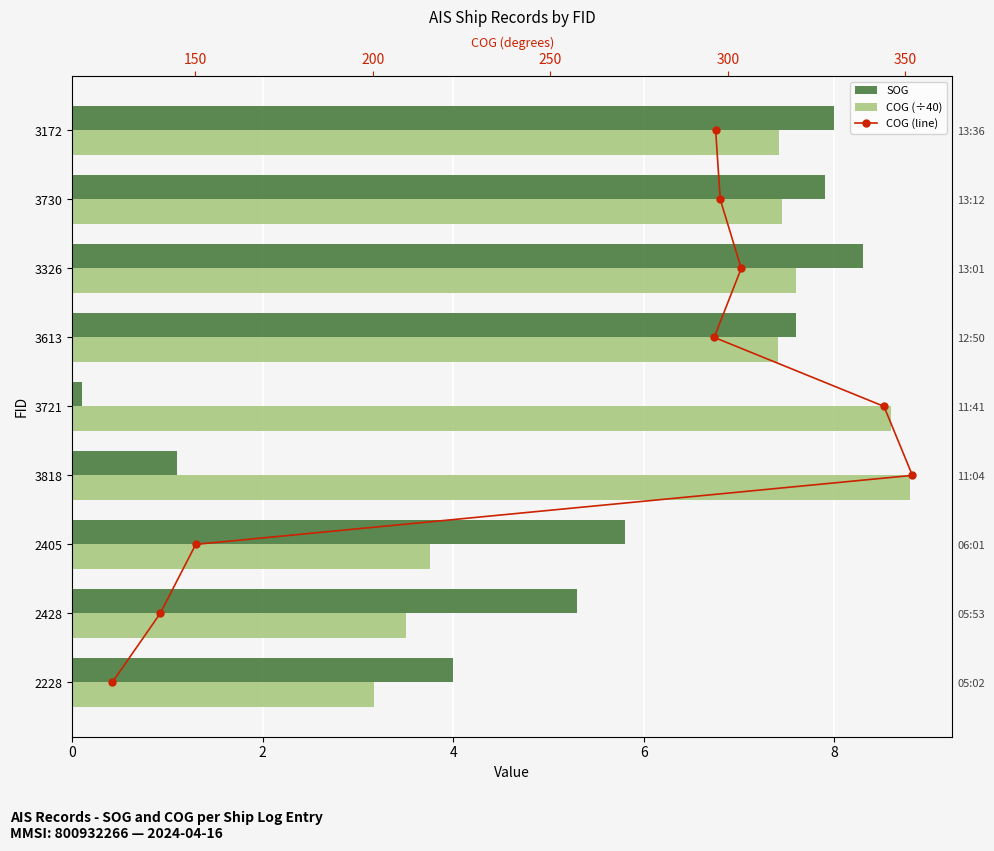

What is the greatest value displayed?

8.8